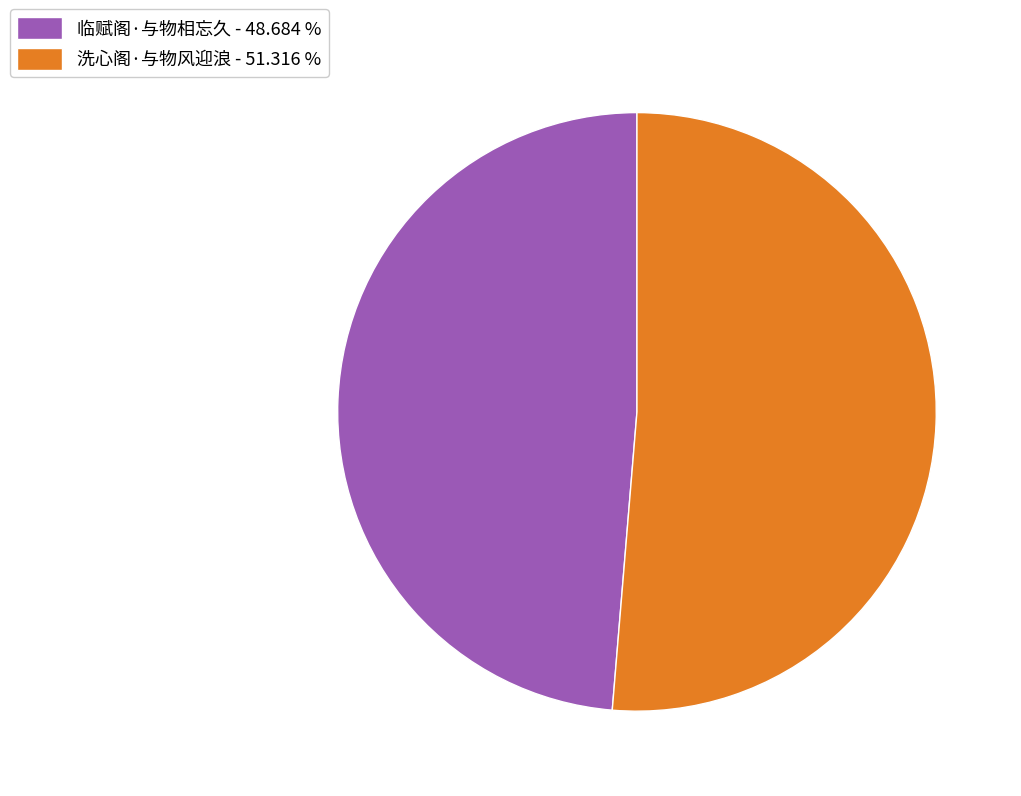

Does 临赋阁·与物相忘久 represent more than half of the total?

No